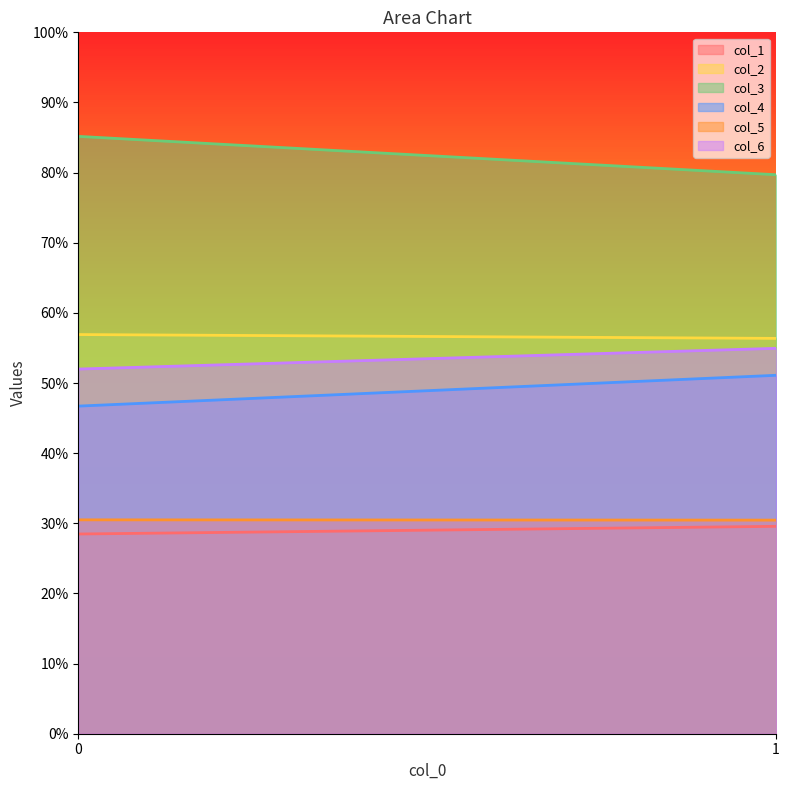

What is the smallest value displayed?

28.5